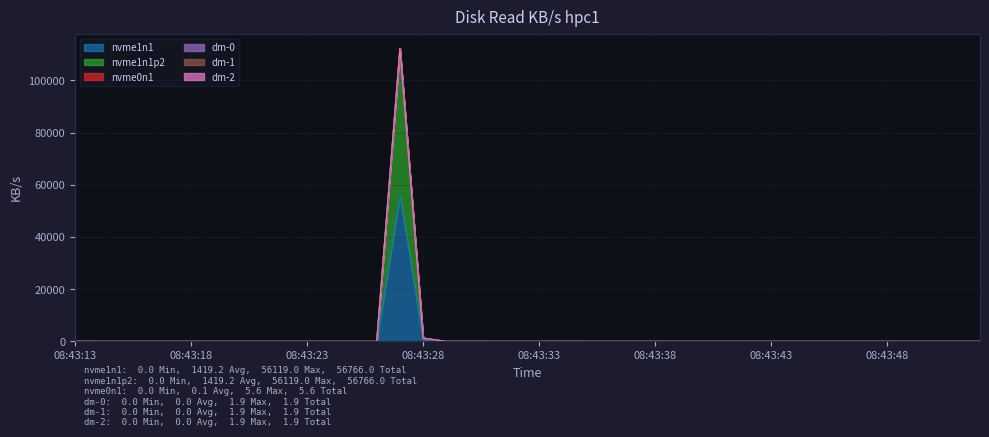

Which label corresponds to the largest value in the chart?

08:43:27